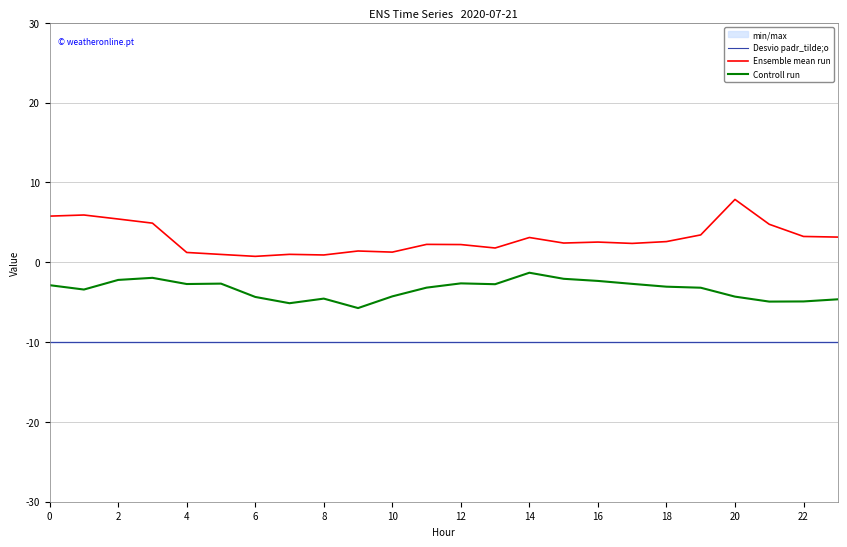

What is the lowest value of the Ensemble mean run series?

0.7